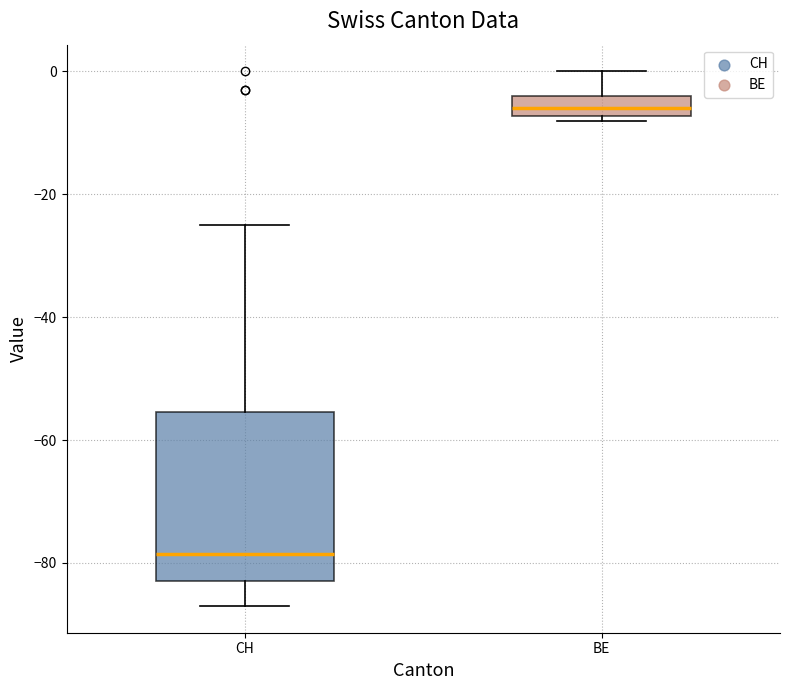

Reading left to right, transcribe this box plot: for each box, give where its median line is, the range the box spans, and where its two whiskers end, as read against the y-axis. The values are not printed on the chart, so give them approximately, as read against the axis.

CH: median -78, box -82 to -56, whiskers -86 to -24
BE: median -6, box -8 to -4, whiskers -8 (just below the box's lower edge) to 0